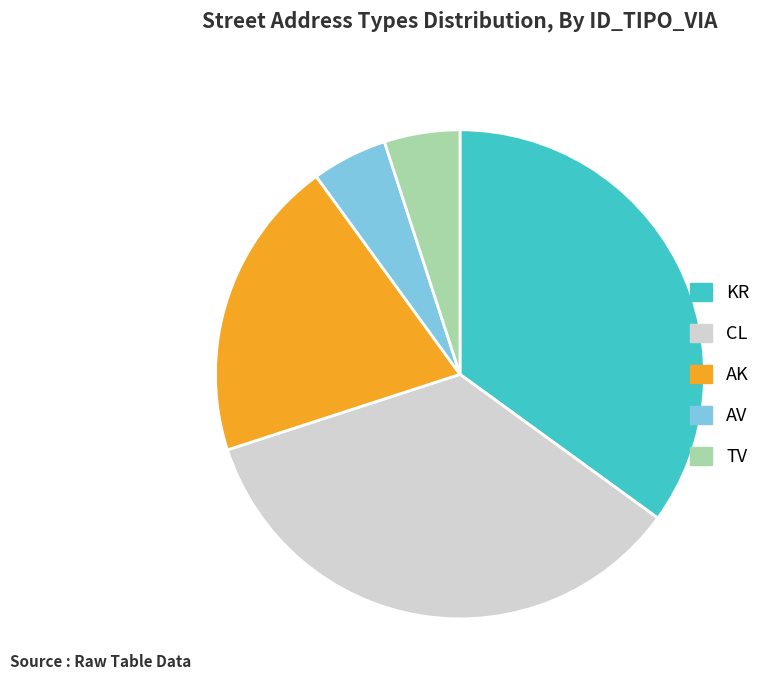

Is there a majority slice in this chart?

No